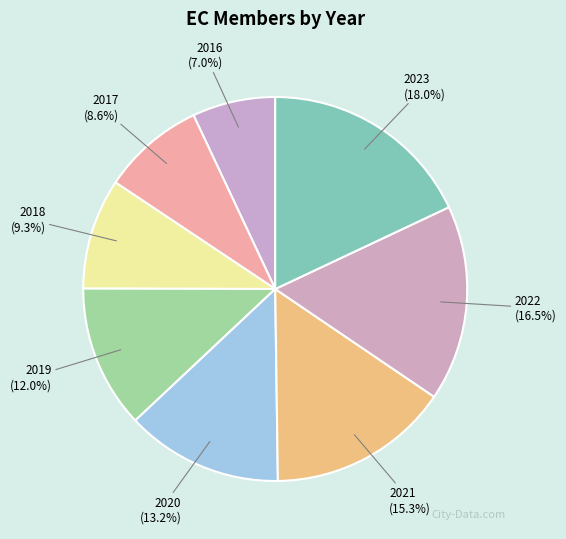

Is it true that 2023 is 18% of the pie?

True